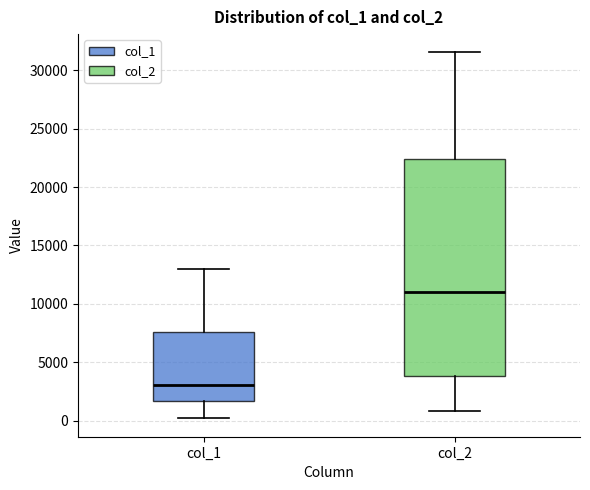

Reading left to right, transcribe this box plot: for each box, give where its median line is, the range the box spans, and where its two whiskers end, as read against the y-axis. The values are not printed on the chart, so give them approximately, as read against the axis.

col_1: median 3000, box 1500 to 7500, whiskers 0 to 13000
col_2: median 11000, box 4000 to 22500, whiskers 1000 to 31500